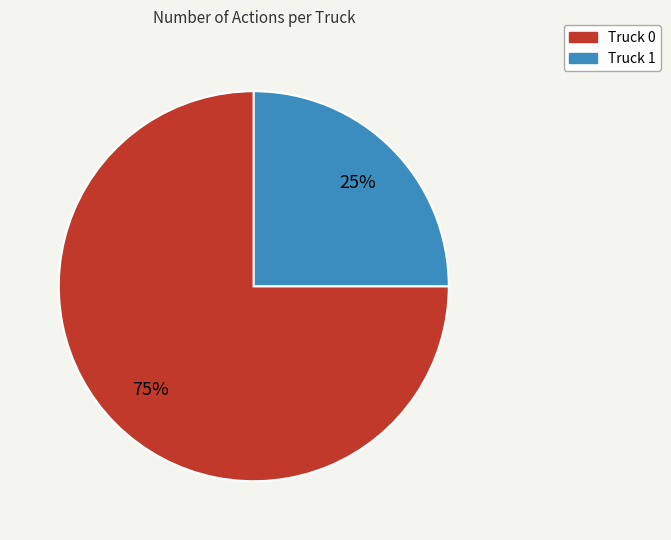

How many segments does this pie chart have?

2